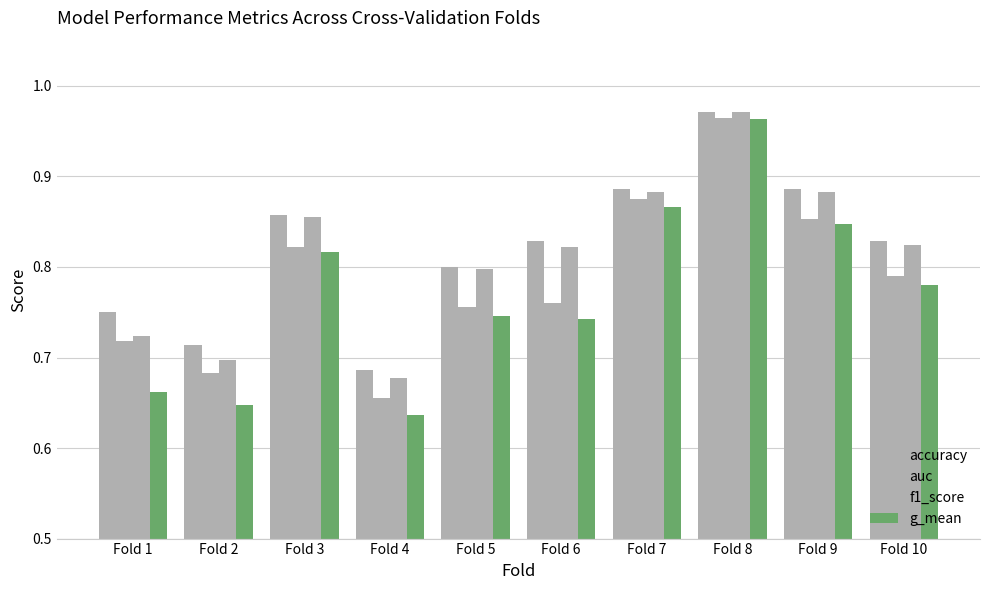

Where is g_mean nearest to the value 0?

Fold 4